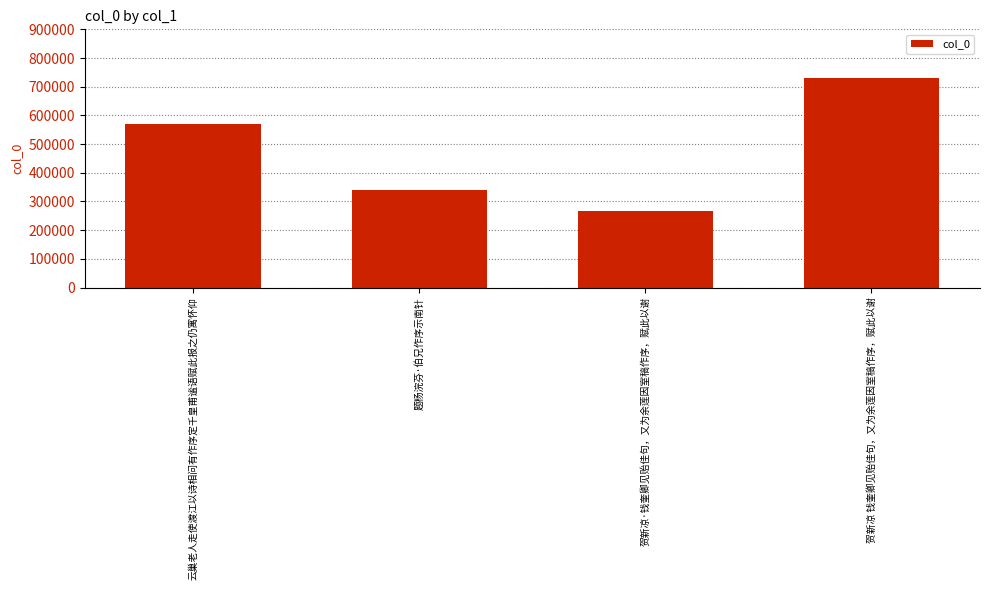

How many bars are there in total?

4